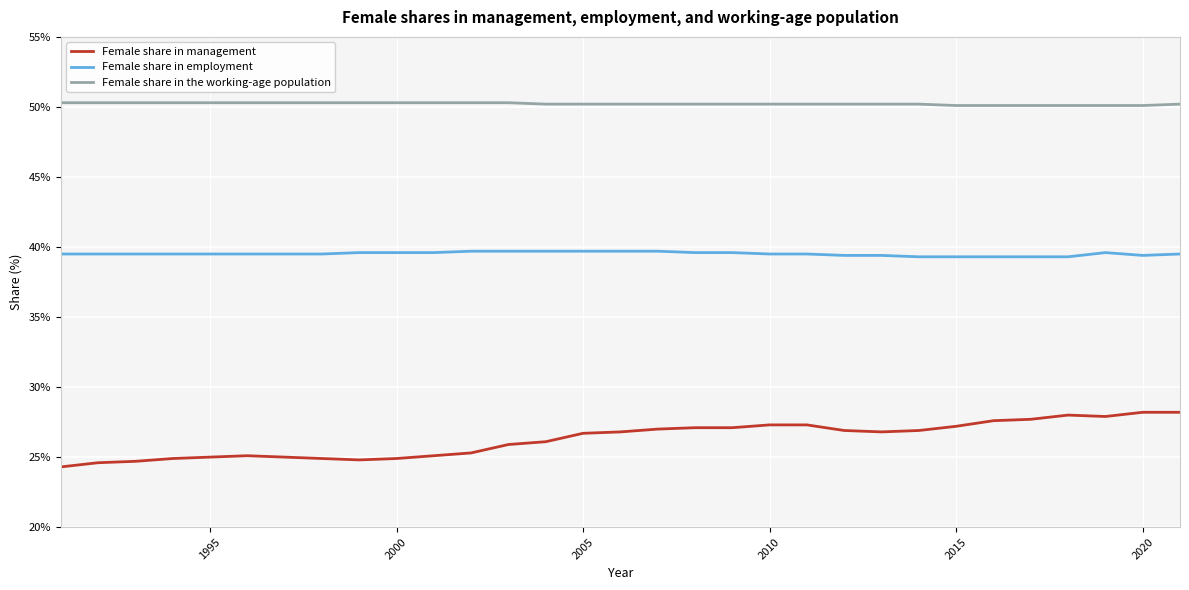

Does the chart have visible grid lines?

Yes